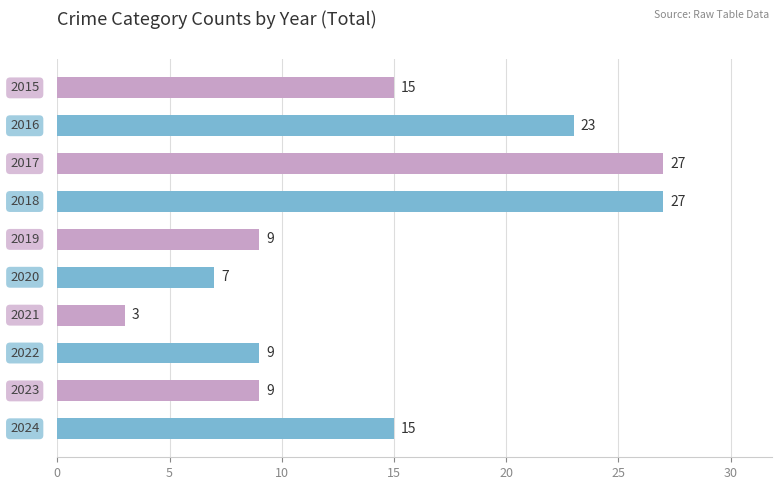

What is the difference between the maximum and second lowest values?

20